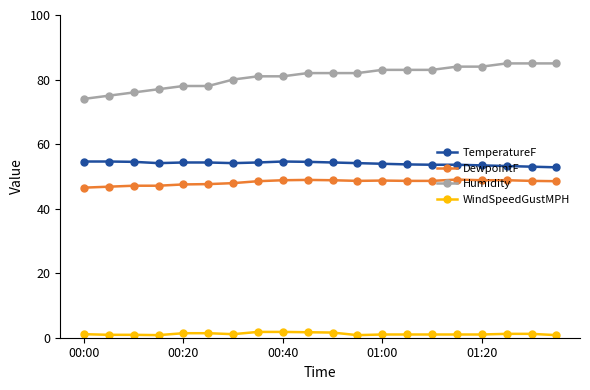

True or false: WindSpeedGustMPH and TemperatureF cross at least once.

False